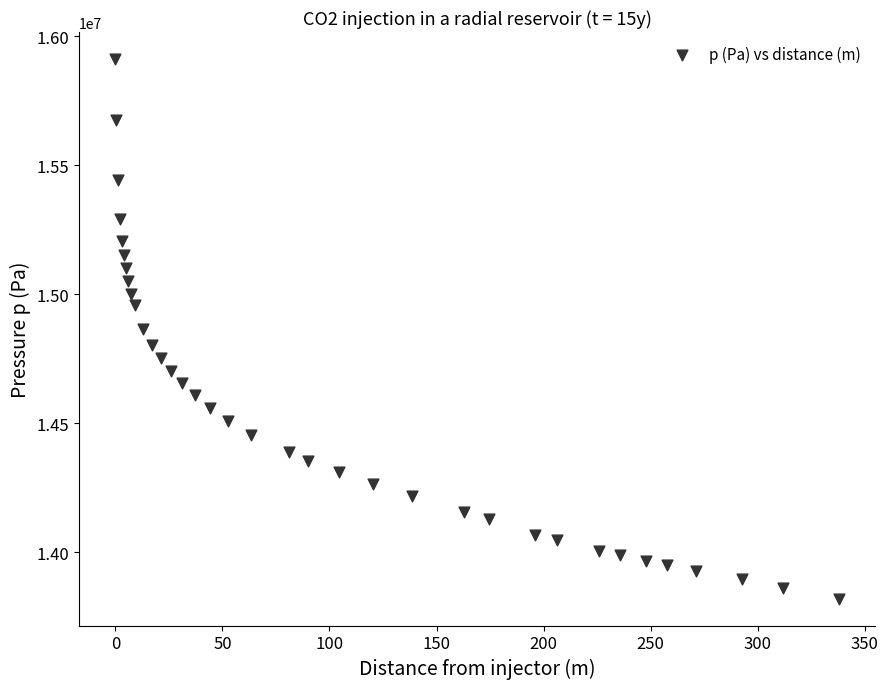

What is the range of Y values (max minus min)?

2091262.5